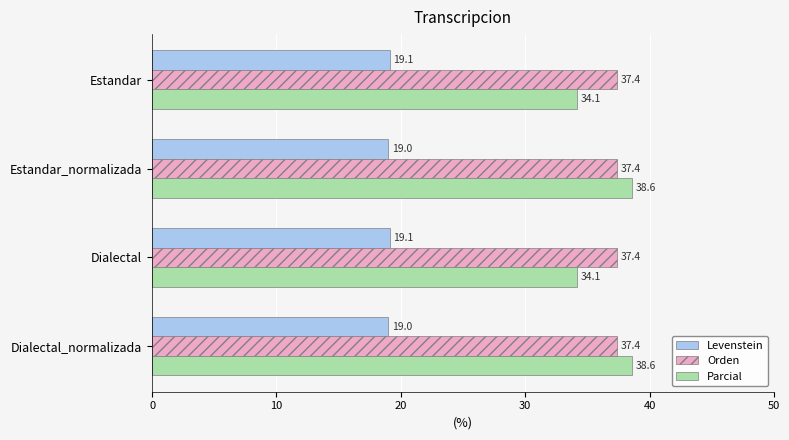

Is it true that Orden equals 61.1 at Dialectal_normalizada?

False